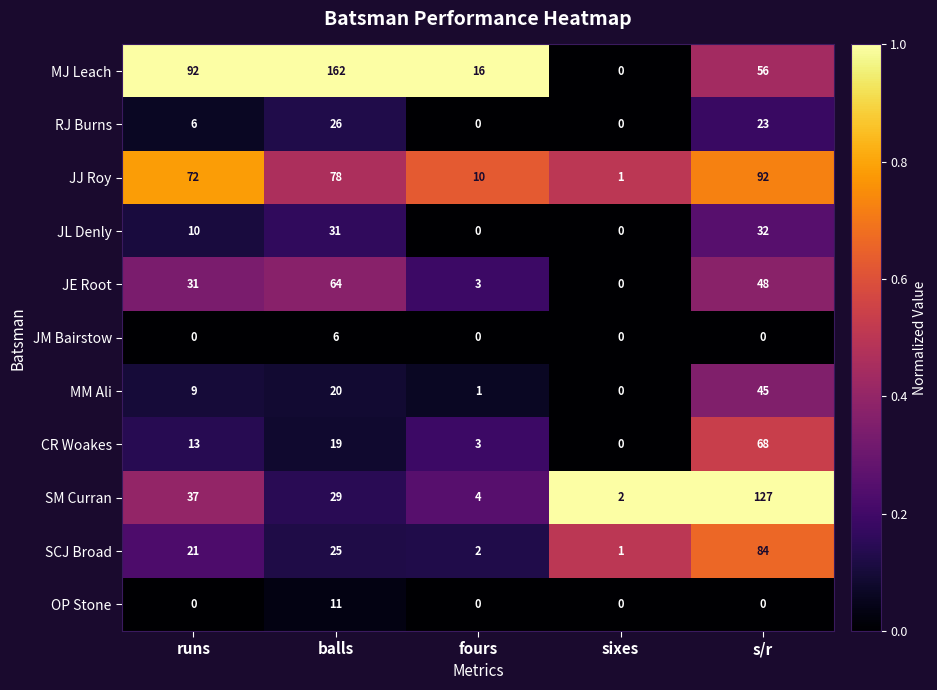

Which category has the highest value across all series?

balls